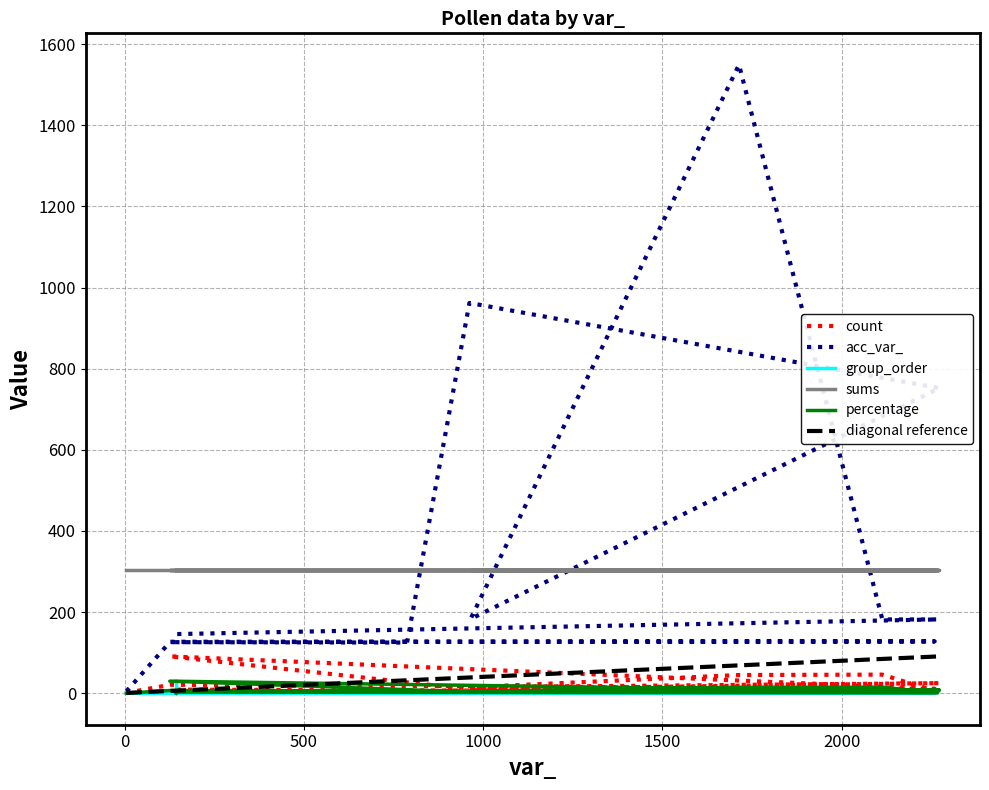

In acc_var_, how many points are higher than both neighbors (excluding endpoints)?

3